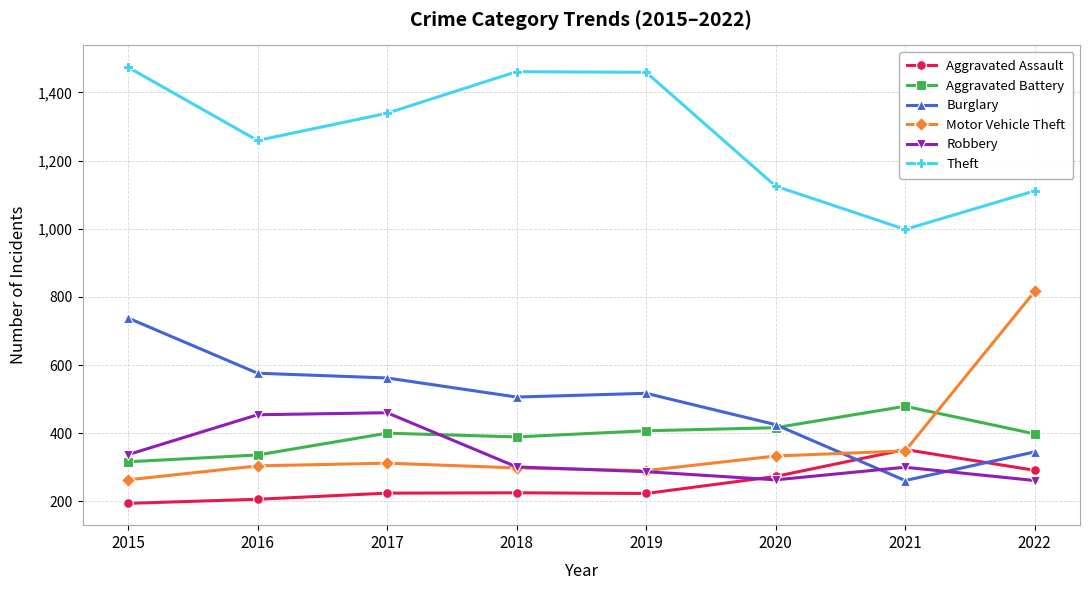

The value of Burglary at 2015 is 306. True or false?

False